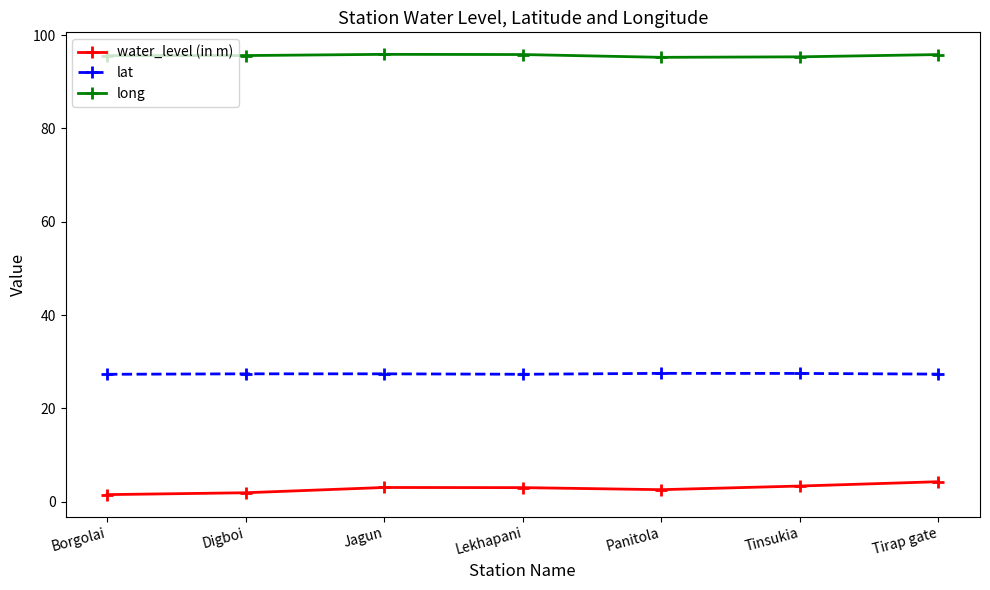

True or false: water_level (in m) and long intersect in this chart.

False